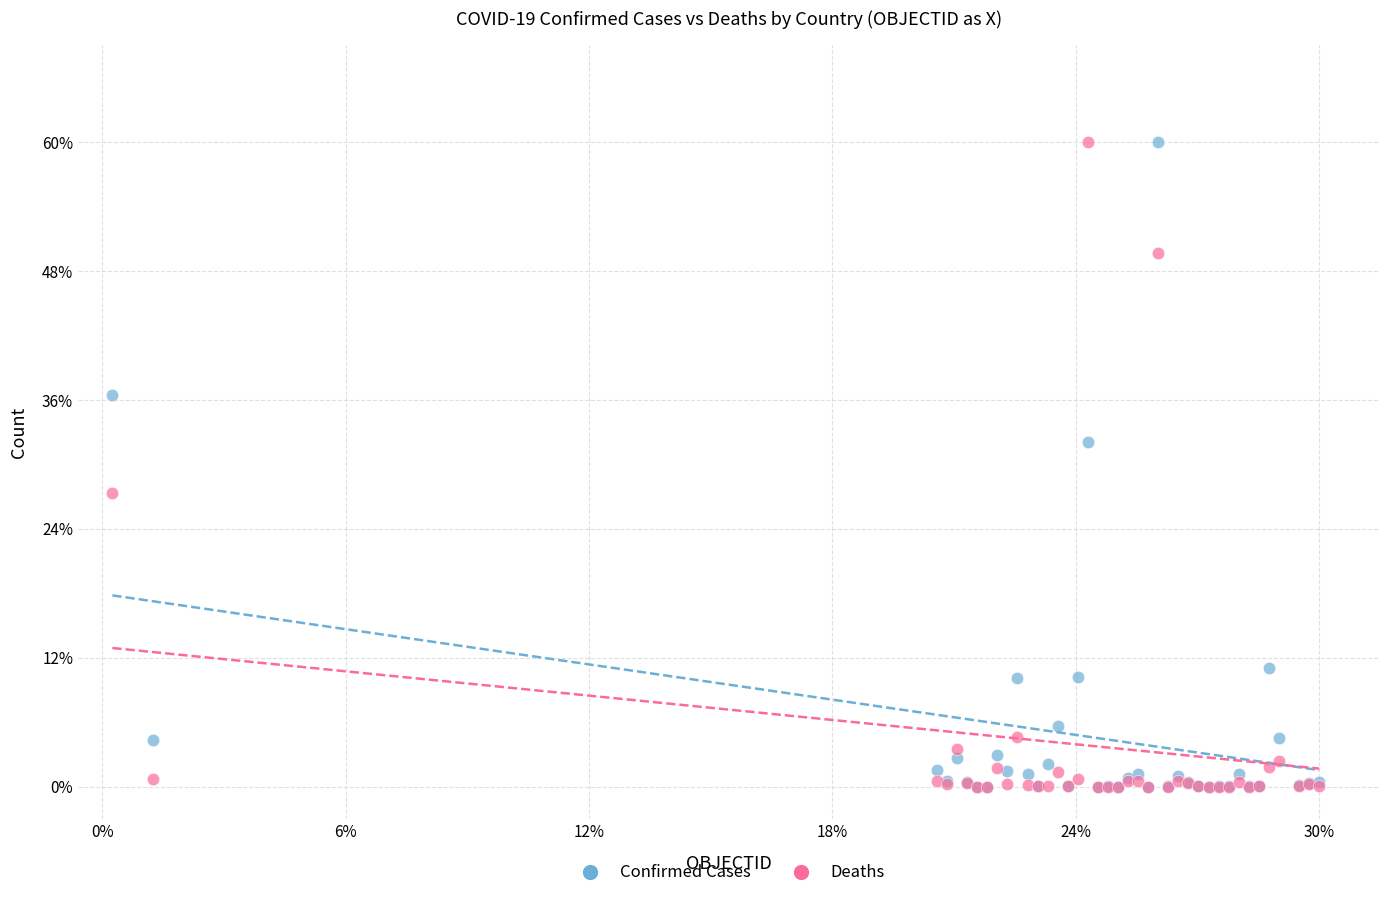

What are all the series names shown in the legend?

Confirmed Cases, Deaths